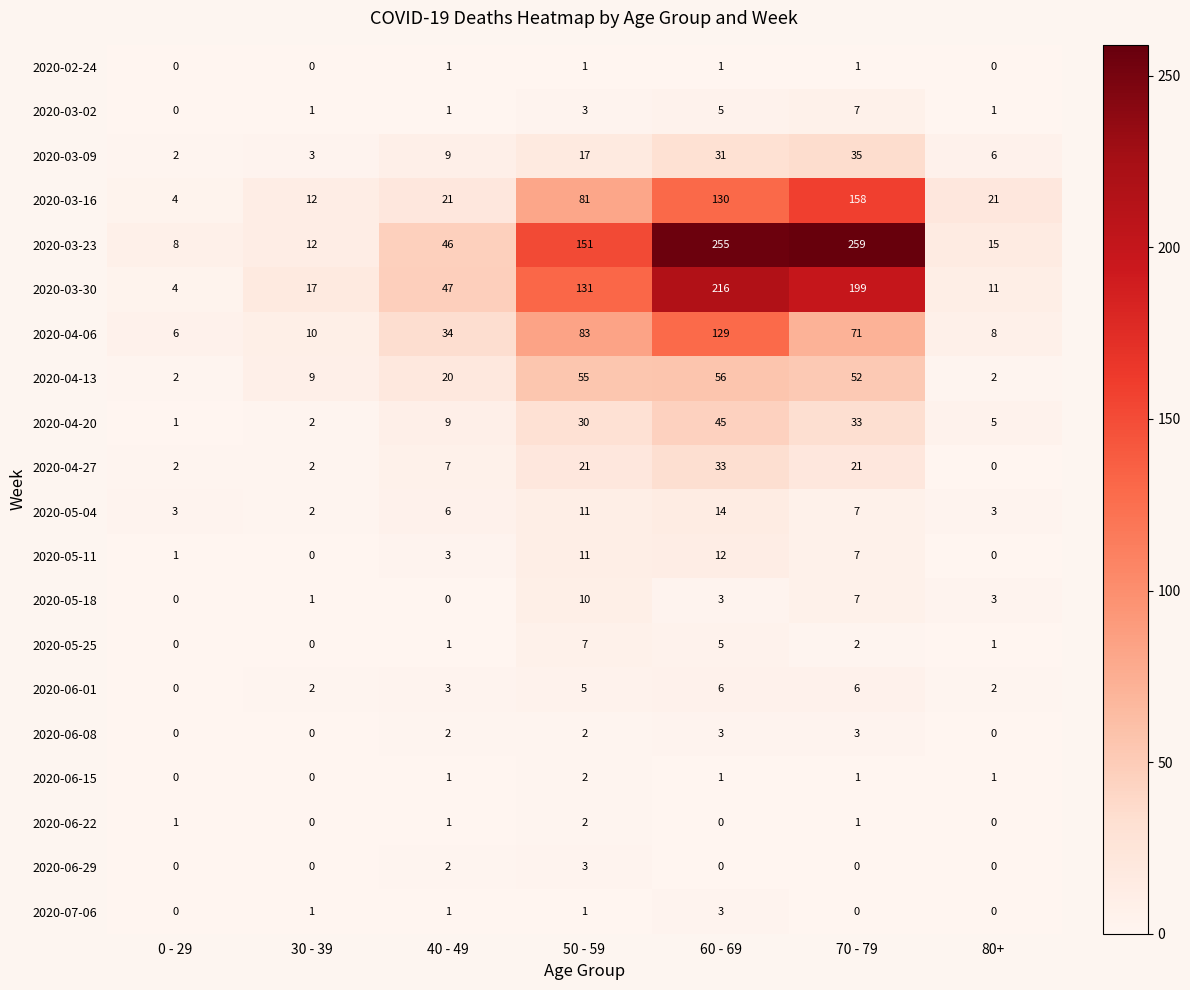

How many categories are shown in the chart?

7